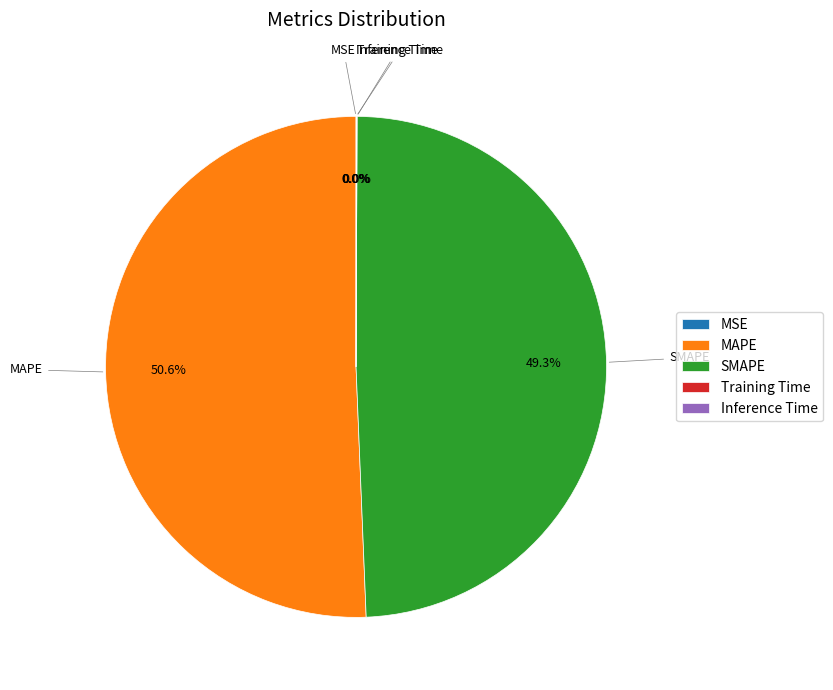

Does any single category account for the majority?

Yes